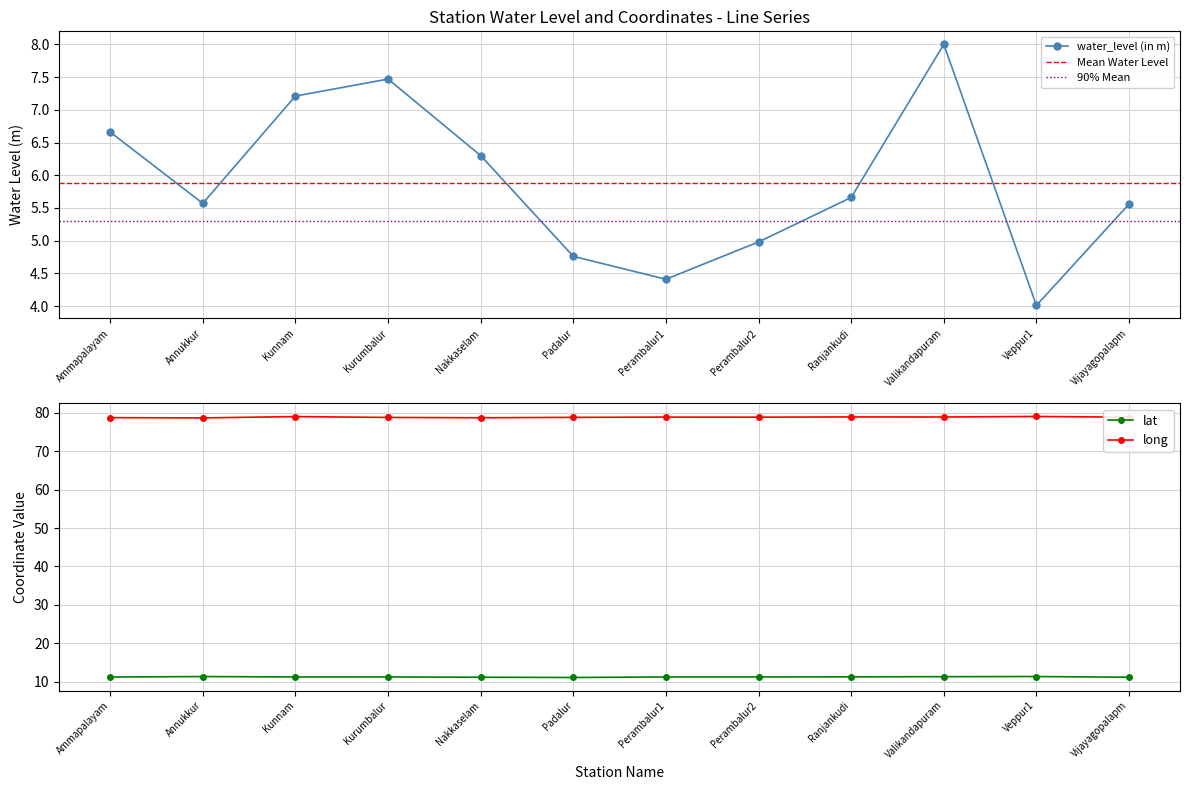

True or false: lat and water_level (in m) intersect in this chart.

False